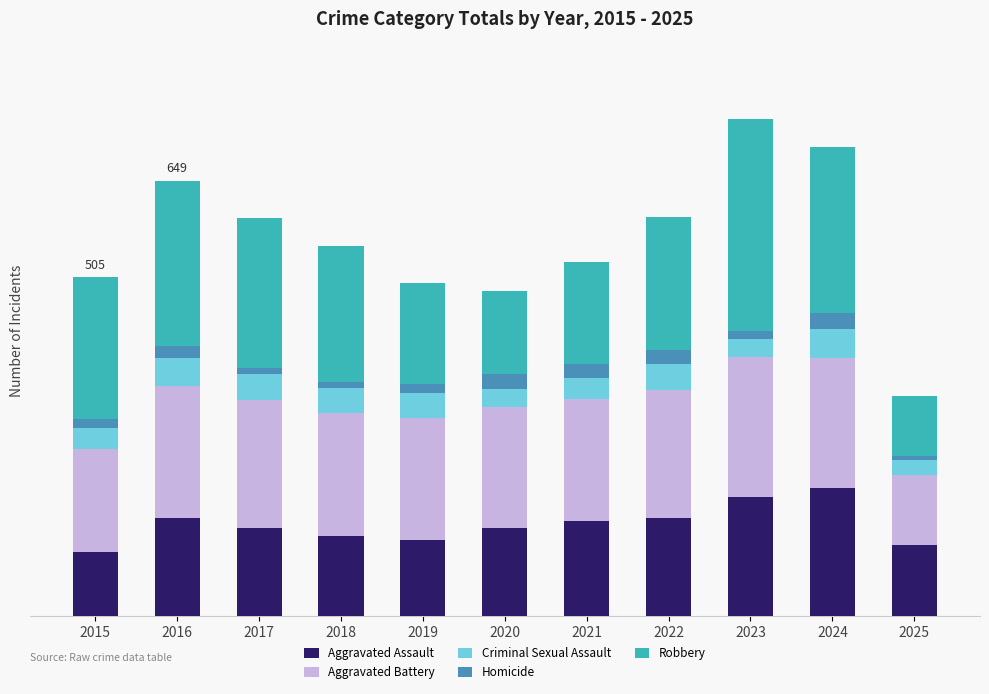

The value of Aggravated Battery at 2019 is 182. True or false?

True